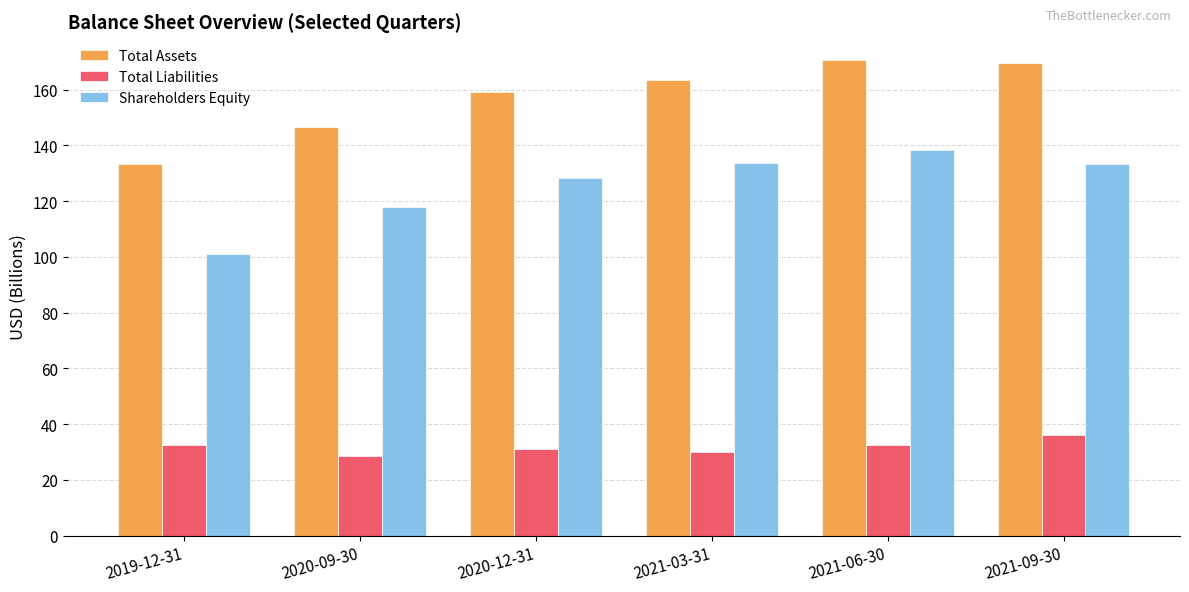

The Shareholders Equity series shows 55.6 at 2021-03-31. True or false?

False